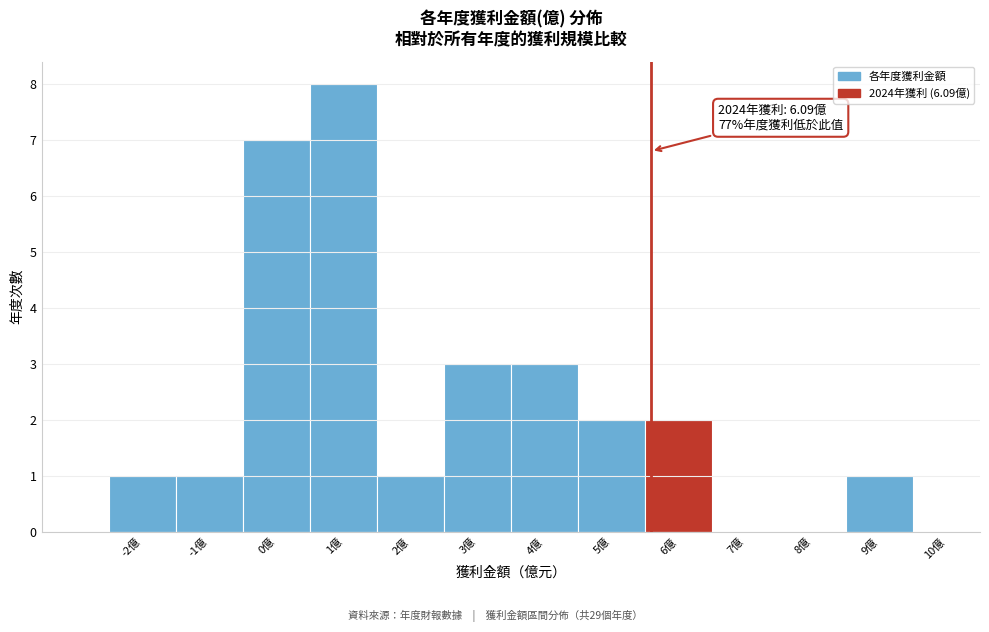

Reading left to right, extract all data points from this chart.

-2億=1	-1億=1	0億=7	1億=8	2億=1	3億=3	4億=3	5億=2	6億=2	7億=0	8億=0	9億=1